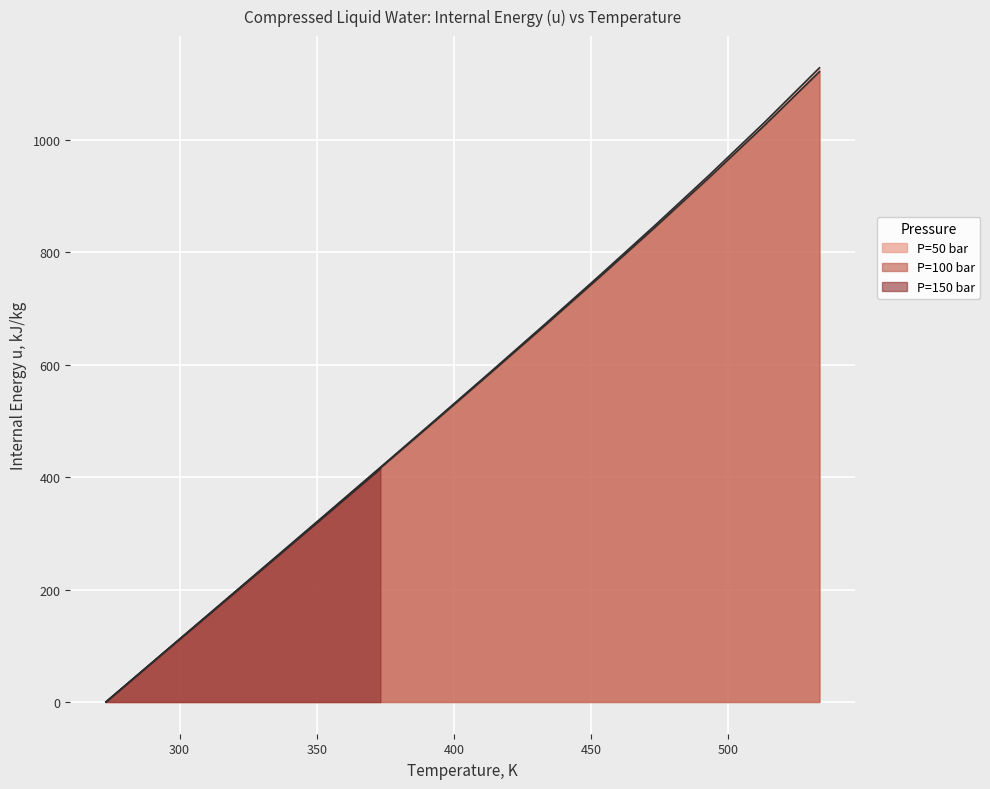

What is the sum of the P=100 bar values at 373.15 and 293.15?

499.5